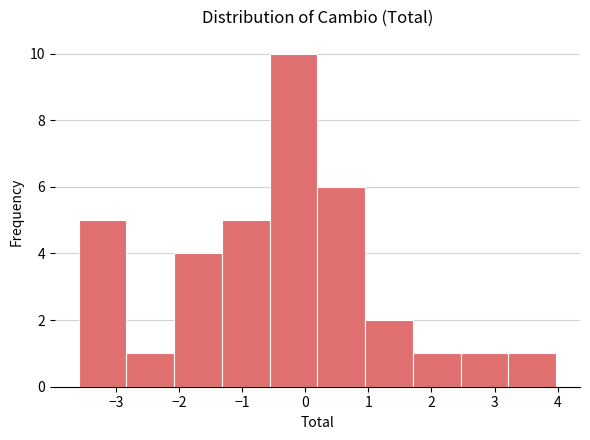

Reading left to right, transcribe this chart: for each bar, give the range it covers on the x-axis and its height. Neither the bar edges nor the heights are printed on the chart, so give them approximately, as read against the axes.

-3.6 to -2.8: 5
-2.8 to -2.1: 1
-2.1 to -1.3: 4
-1.3 to -0.6: 5
-0.6 to 0.2: 10
0.2 to 0.9: 6
0.9 to 1.7: 2
1.7 to 2.5: 1
2.5 to 3.2: 1
3.2 to 4.0: 1